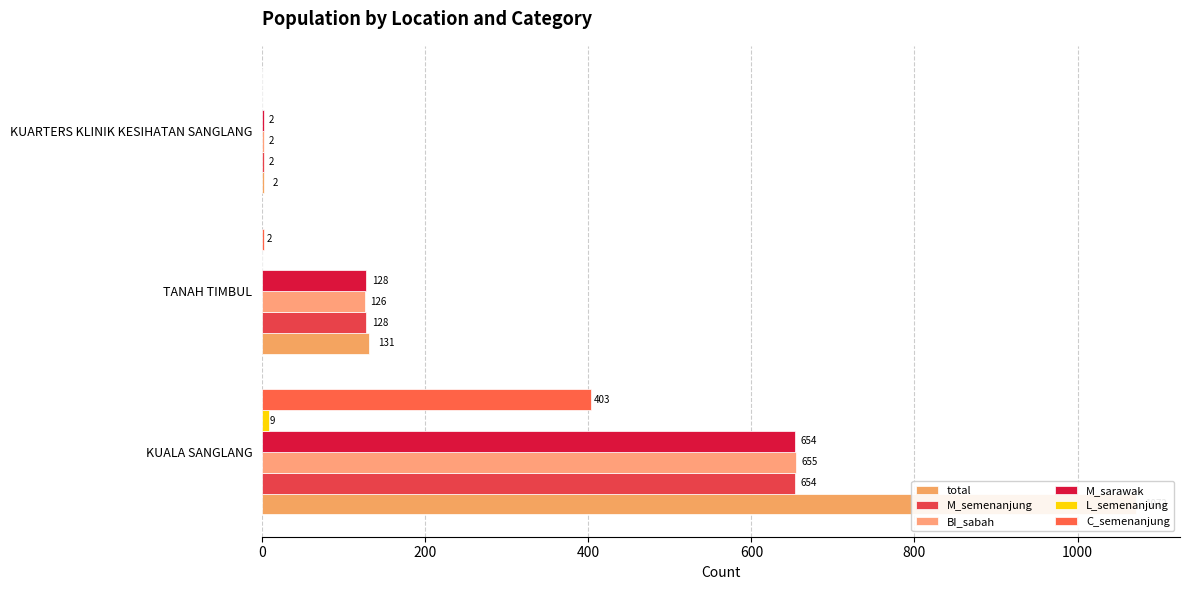

Is it true that M_sarawak equals 864 at KUALA SANGLANG?

False